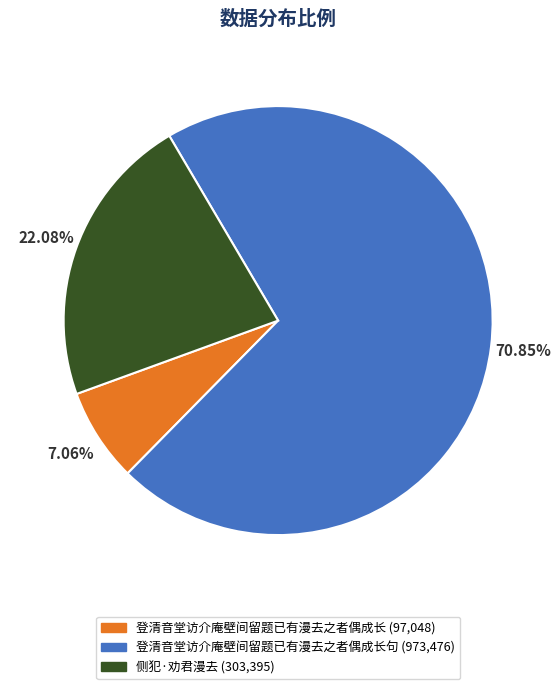

Is there a majority slice in this chart?

Yes